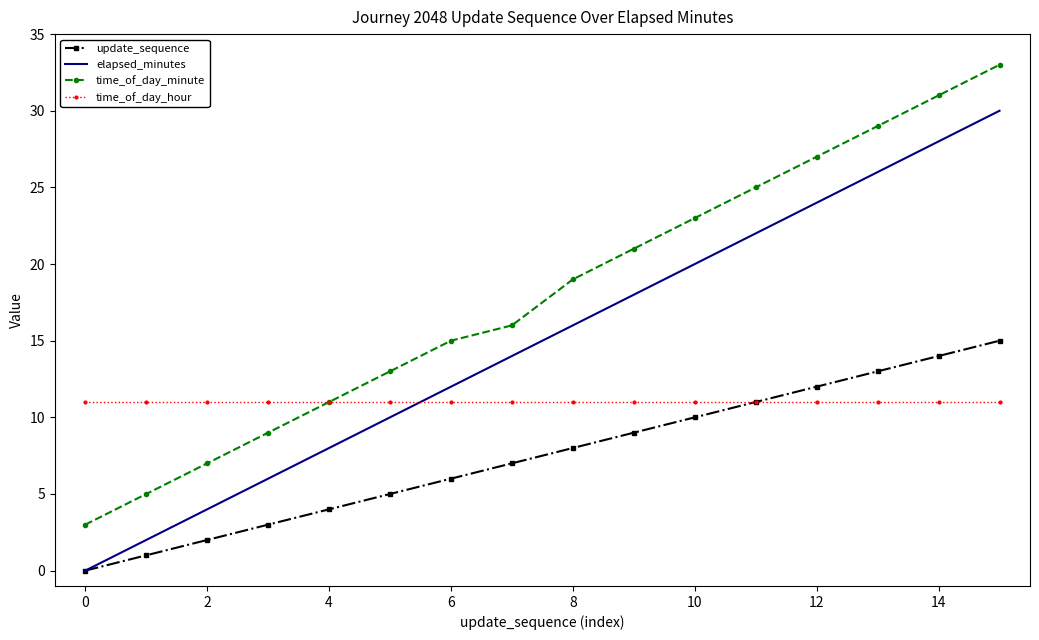

Reading left to right, transcribe all the data shown in this chart.

update_sequence: 0	1	2	3	4	5	6	7	8	9	10	11	12	13	14	15
elapsed_minutes: 0	2	4	6	8	10	12	14	16	18	20	22	24	26	28	30
time_of_day_minute: 3	5	7	9	11	13	15	16	19	21	23	25	27	29	31	33
time_of_day_hour: 11	11	11	11	11	11	11	11	11	11	11	11	11	11	11	11